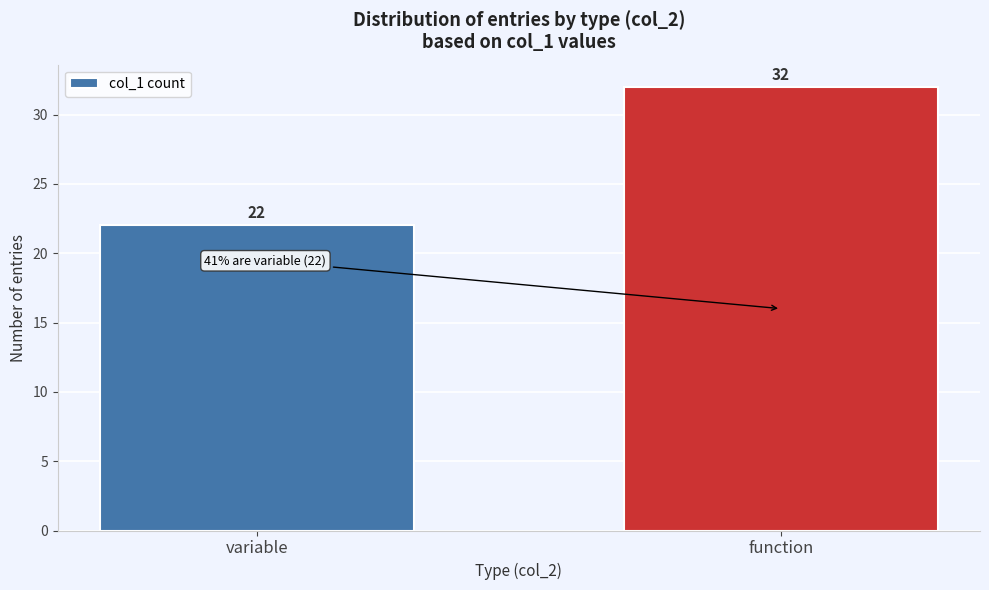

Reading left to right, what are all the values shown in this chart?

22	32